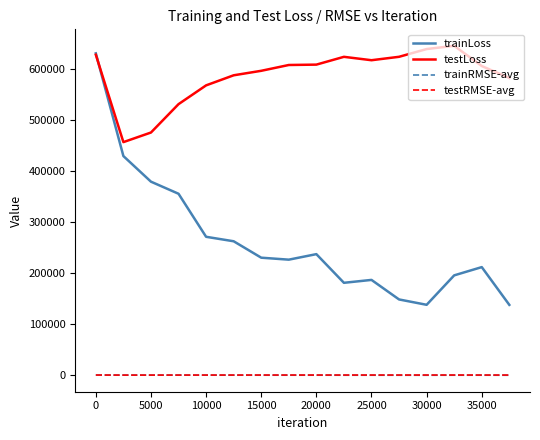

Which series has the largest total across all categories?

testLoss